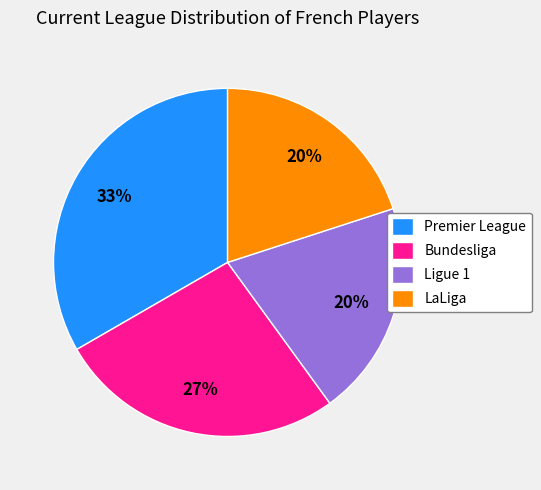

Do LaLiga and Premier League together represent more than half of the pie?

Yes